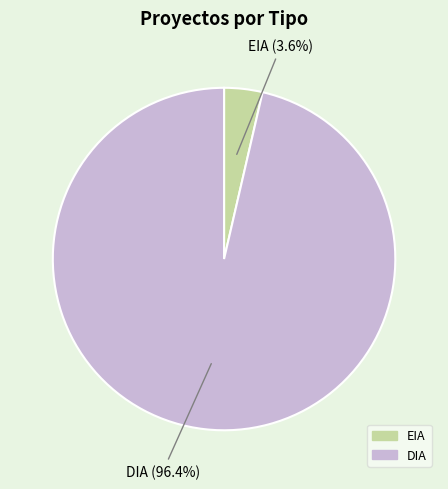

Between EIA and DIA, which is larger?

DIA